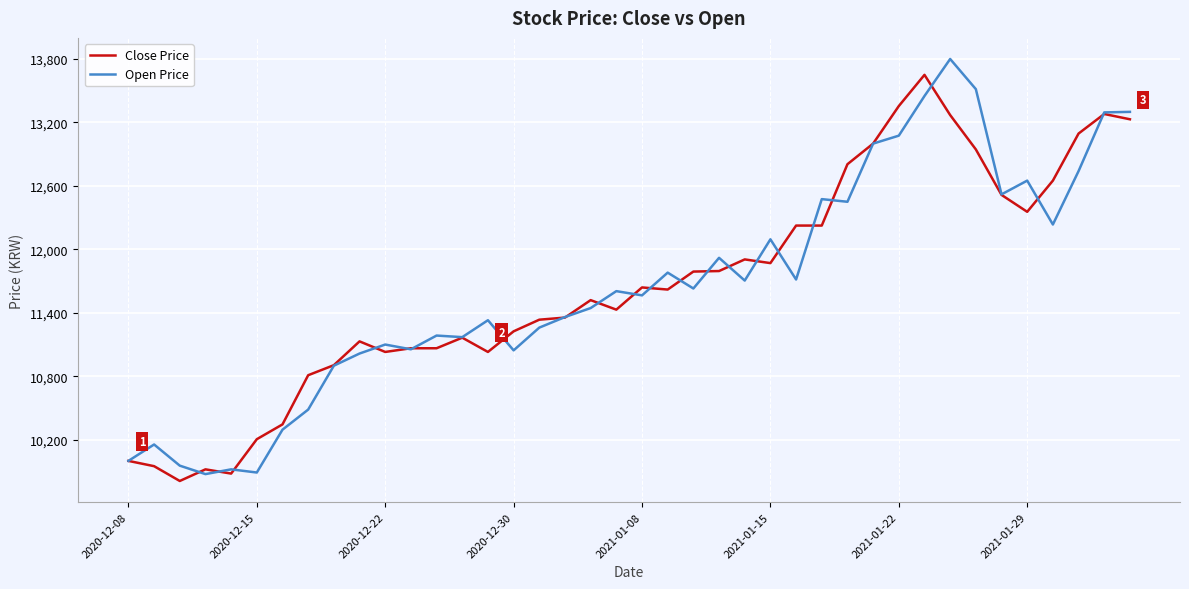

Which series has the widest spread of values?

Open Price